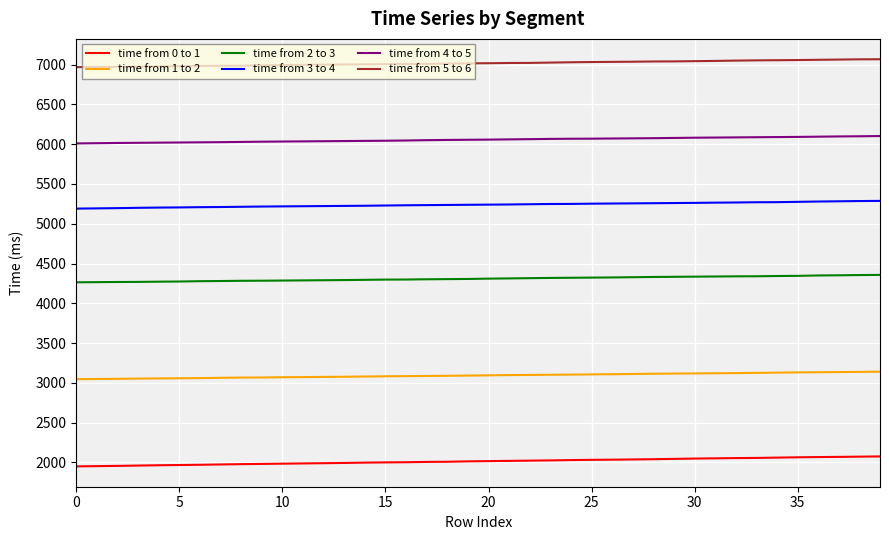

How many lines are shown in the chart?

6